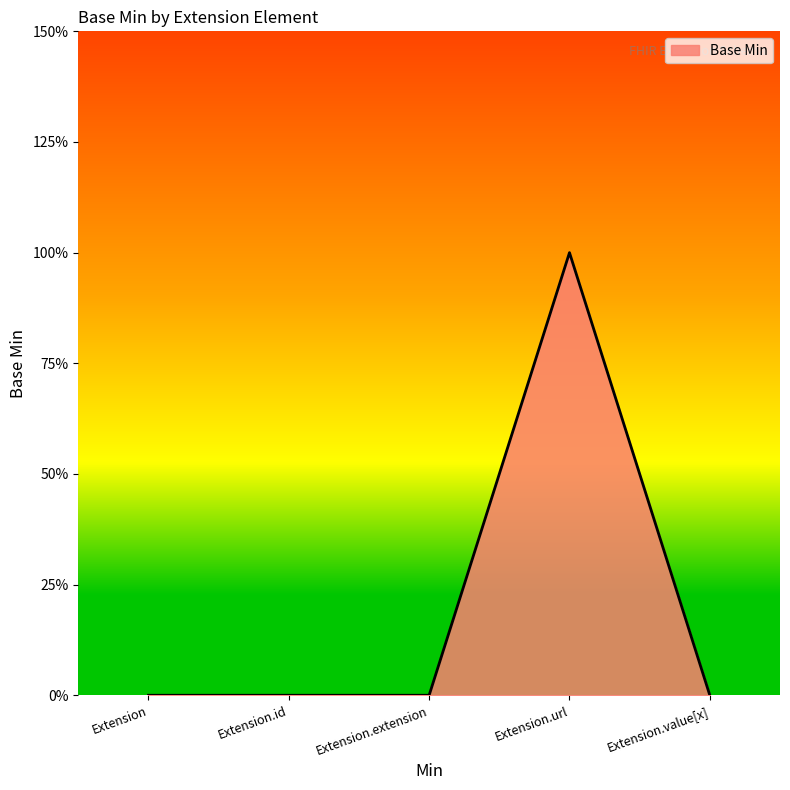

At which category does the chart reach its peak across all series?

Extension.url